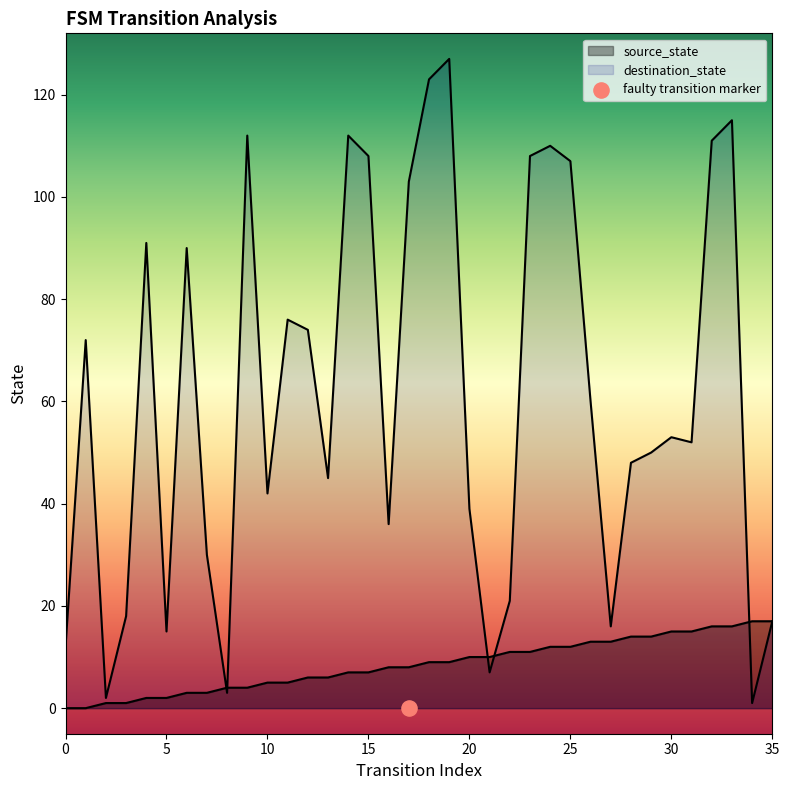

At which category is the sum across all series the highest?

19